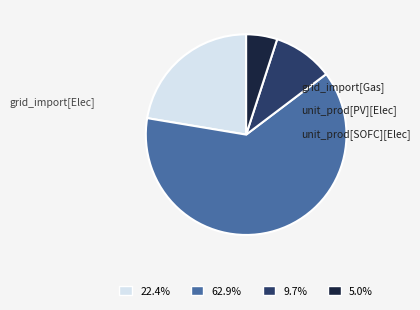

Which has a higher value, grid_import[Elec] or unit_prod[PV][Elec]?

grid_import[Elec]